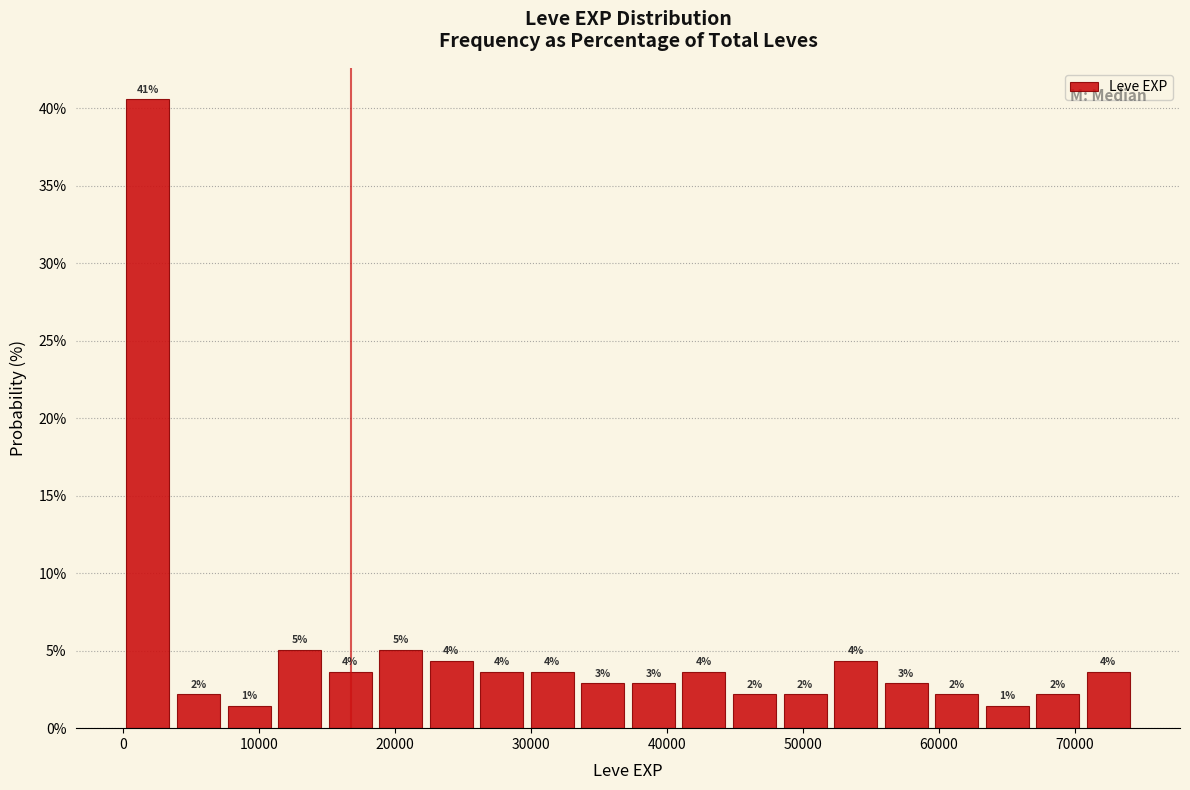

Around what value on the x-axis is the tallest bar? Give the approximate position of its centre, as read against the axis.

2000